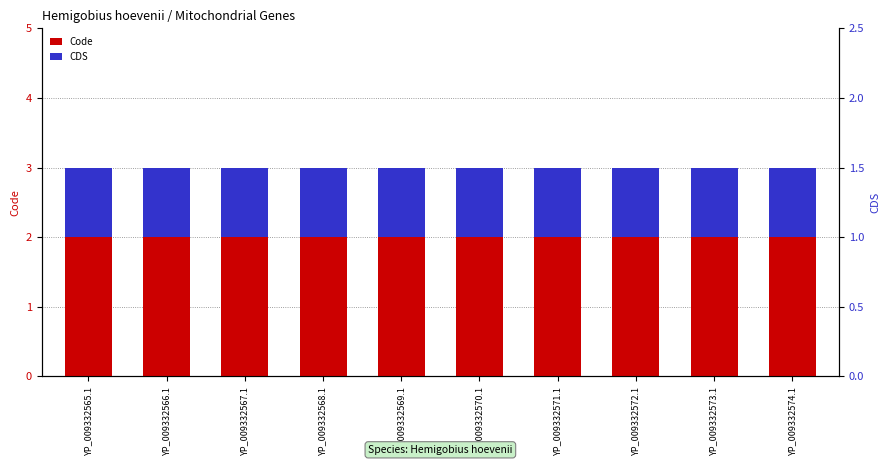

What is the difference between the highest and lowest values at YP_009332570.1?

1